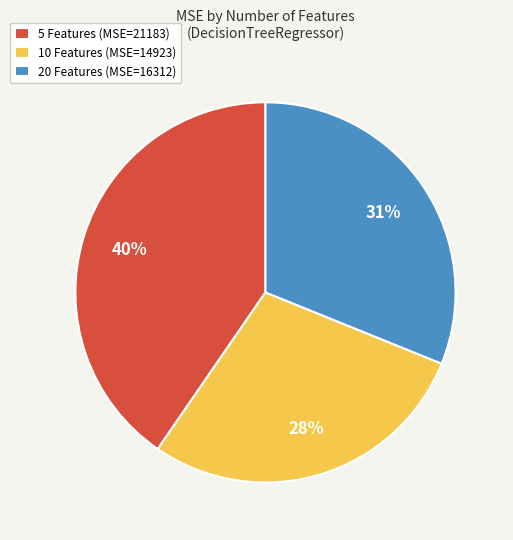

The 5 Features slice represents 40% of the pie. True or false?

True